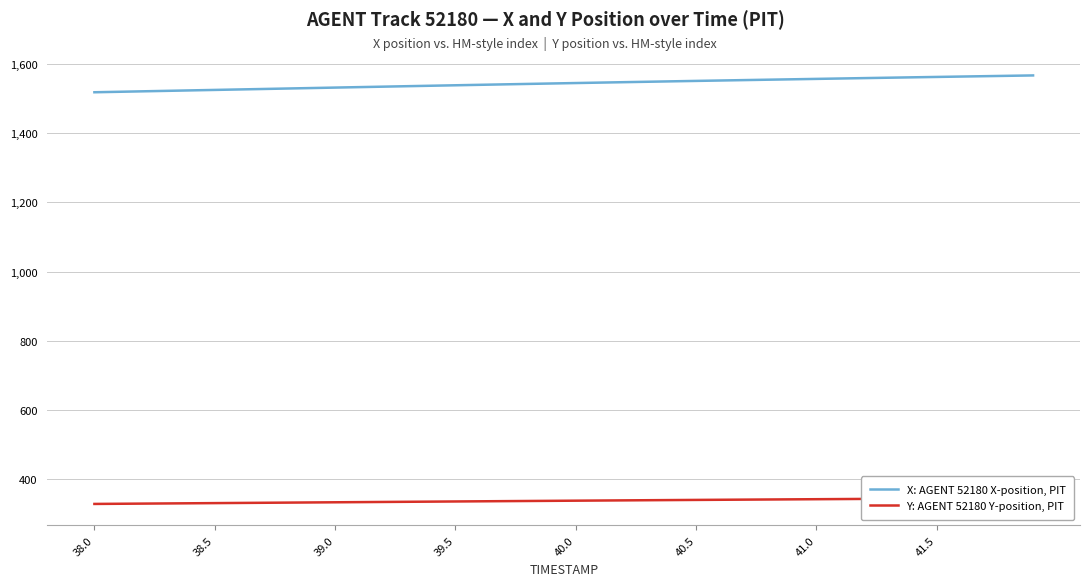

Rank the series by their maximum value, from lowest to highest.

Y: AGENT 52180 Y-position, PIT, X: AGENT 52180 X-position, PIT